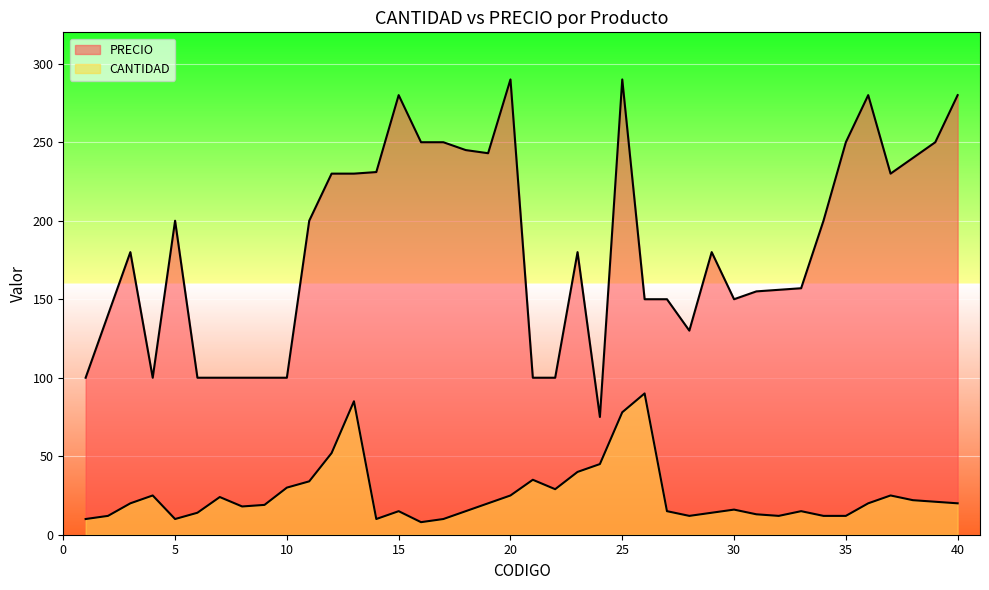

Where is the first local minimum for PRECIO?

4